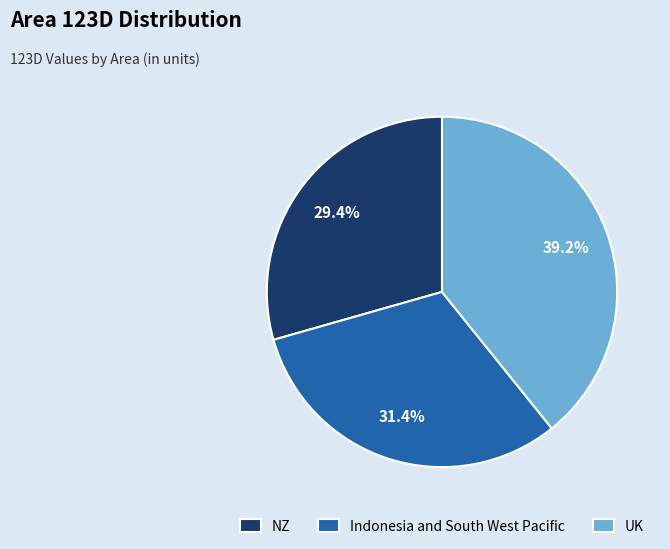

Is there any slice that represents more than half of the pie?

No